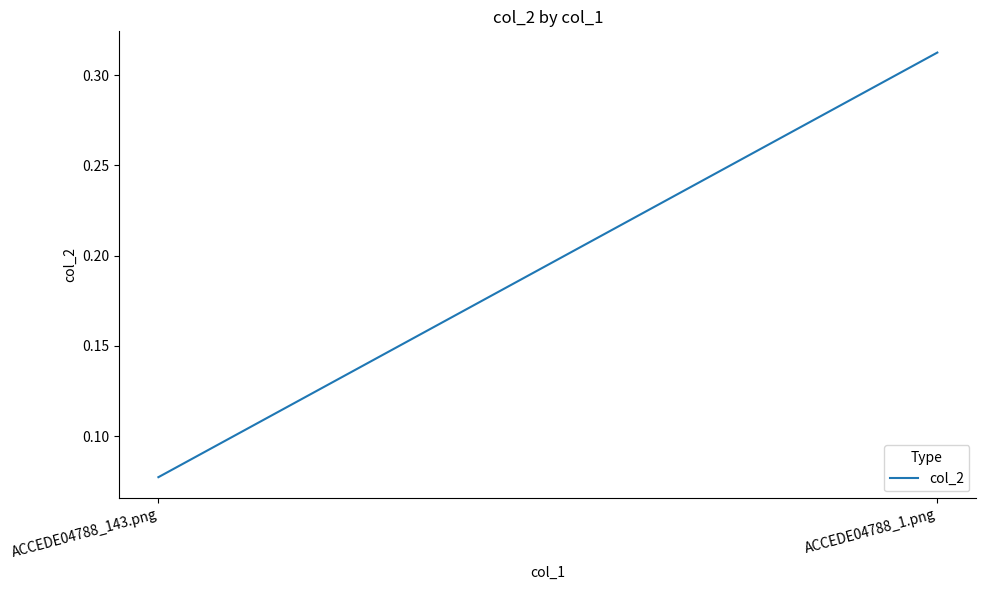

Reading left to right, extract all data points from this chart.

0.1	0.3